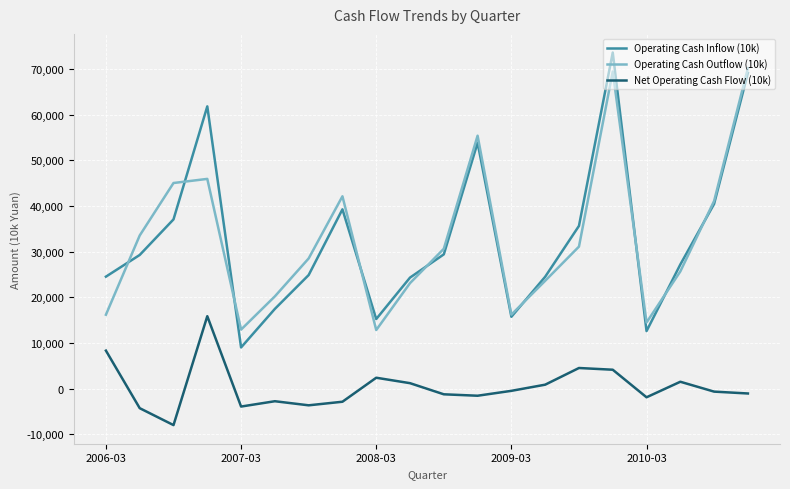

Which series has the widest spread of values?

Operating Cash Inflow (10k)